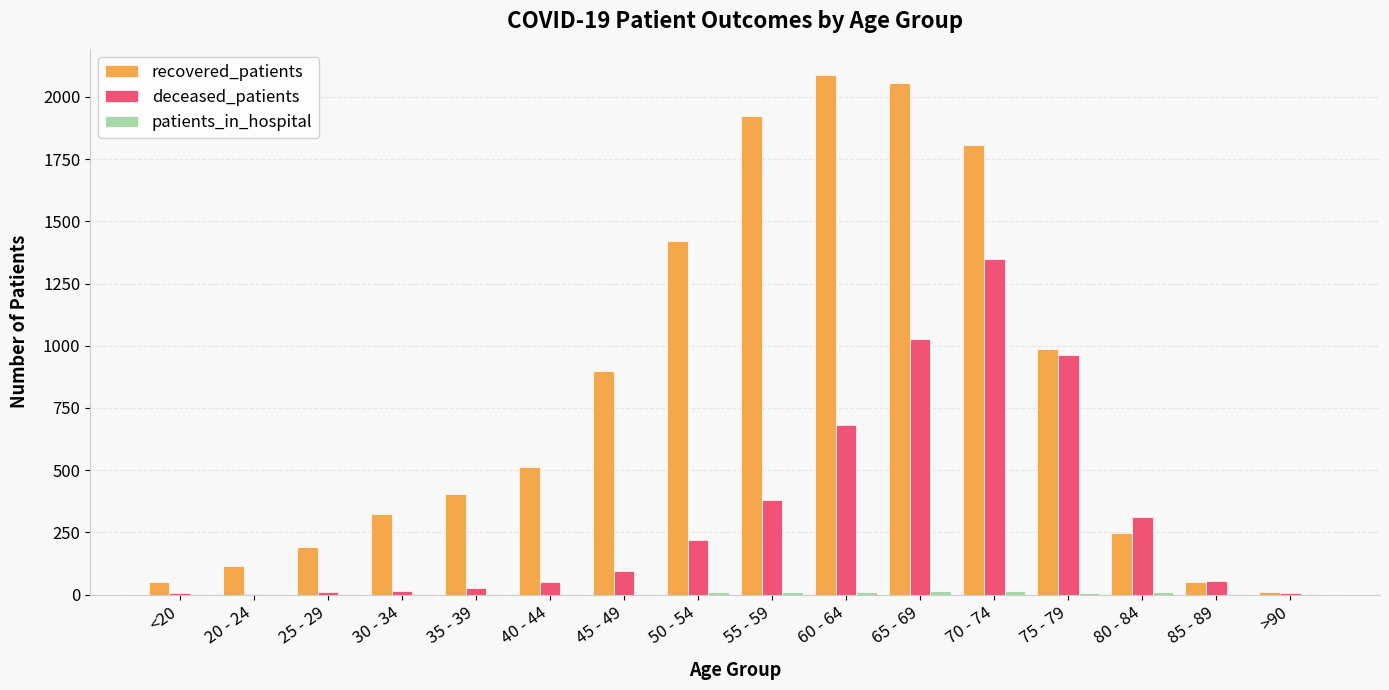

What value does the recovered_patients series have at >90?

9